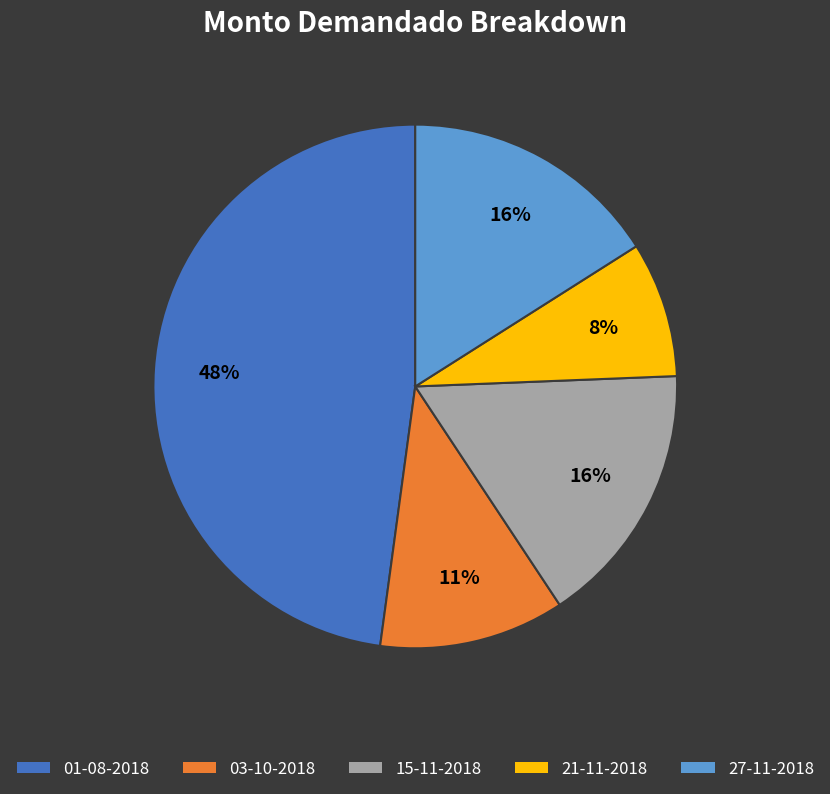

To the nearest percent, what is the average slice percentage?

20%